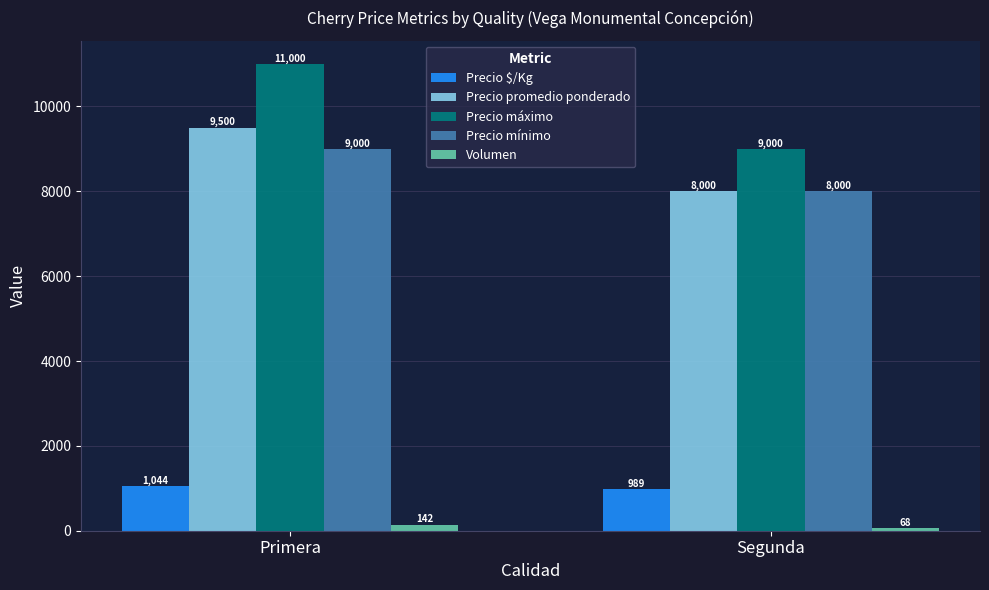

What value does the Precio $/Kg series have at Segunda?

989